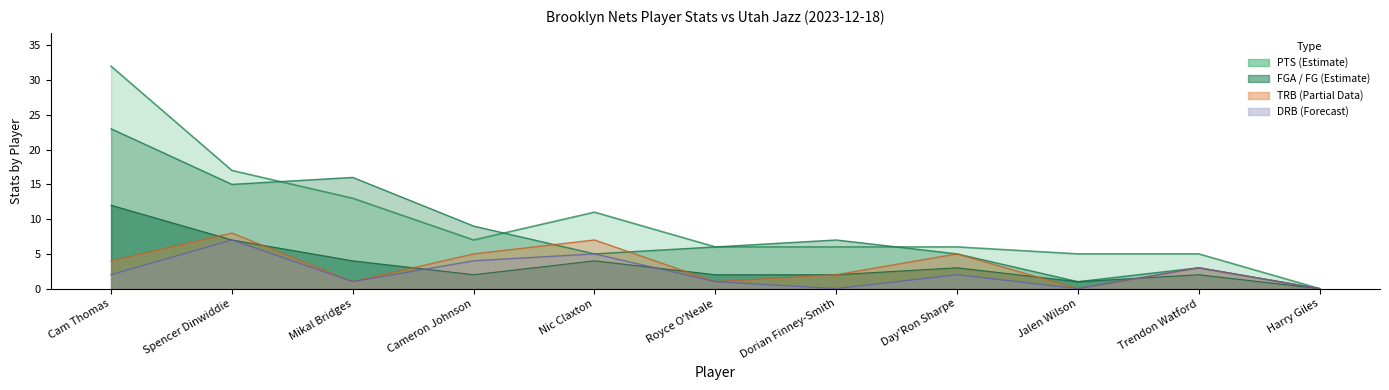

Reading left to right, transcribe all the data shown in this chart.

FGA: Cam Thomas=23	Spencer Dinwiddie=15	Mikal Bridges=16	Cameron Johnson=9	Nic Claxton=5	Royce O'Neale=6	Dorian Finney-Smith=7	Day'Ron Sharpe=5	Jalen Wilson=1	Trendon Watford=3	Harry Giles=0
TRB: Cam Thomas=4	Spencer Dinwiddie=8	Mikal Bridges=1	Cameron Johnson=5	Nic Claxton=7	Royce O'Neale=1	Dorian Finney-Smith=2	Day'Ron Sharpe=5	Jalen Wilson=0	Trendon Watford=3	Harry Giles=0
PTS: Cam Thomas=32	Spencer Dinwiddie=17	Mikal Bridges=13	Cameron Johnson=7	Nic Claxton=11	Royce O'Neale=6	Dorian Finney-Smith=6	Day'Ron Sharpe=6	Jalen Wilson=5	Trendon Watford=5	Harry Giles=0
FG: Cam Thomas=12	Spencer Dinwiddie=7	Mikal Bridges=4	Cameron Johnson=2	Nic Claxton=4	Royce O'Neale=2	Dorian Finney-Smith=2	Day'Ron Sharpe=3	Jalen Wilson=1	Trendon Watford=2	Harry Giles=0
DRB: Cam Thomas=2	Spencer Dinwiddie=7	Mikal Bridges=1	Cameron Johnson=4	Nic Claxton=5	Royce O'Neale=1	Dorian Finney-Smith=0	Day'Ron Sharpe=2	Jalen Wilson=0	Trendon Watford=3	Harry Giles=0